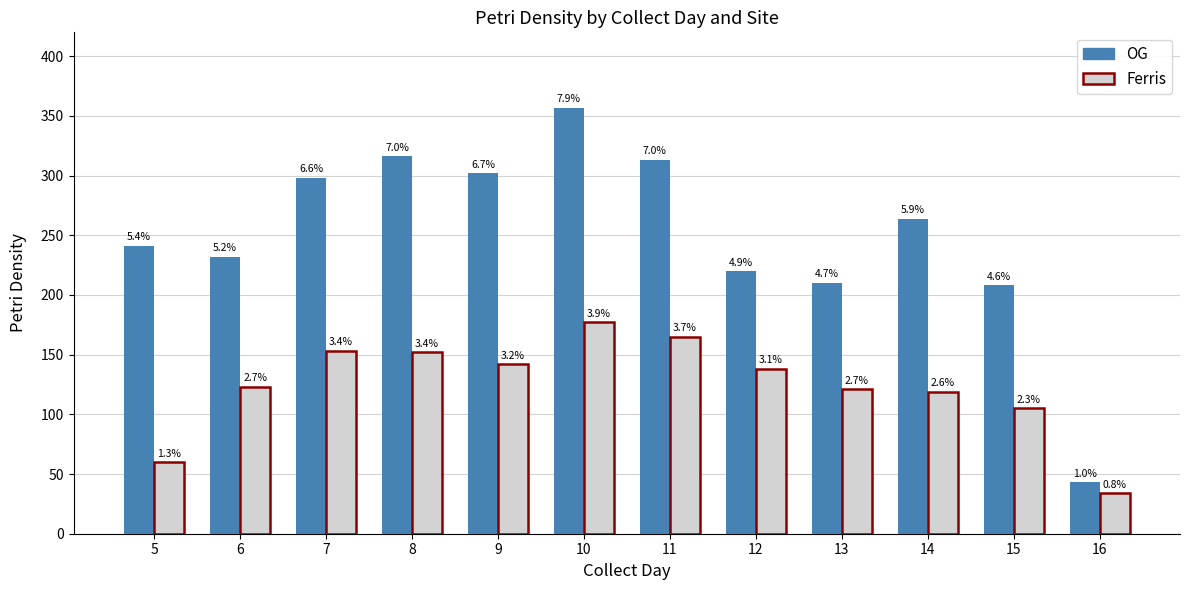

What is the minimum value for Ferris?

34